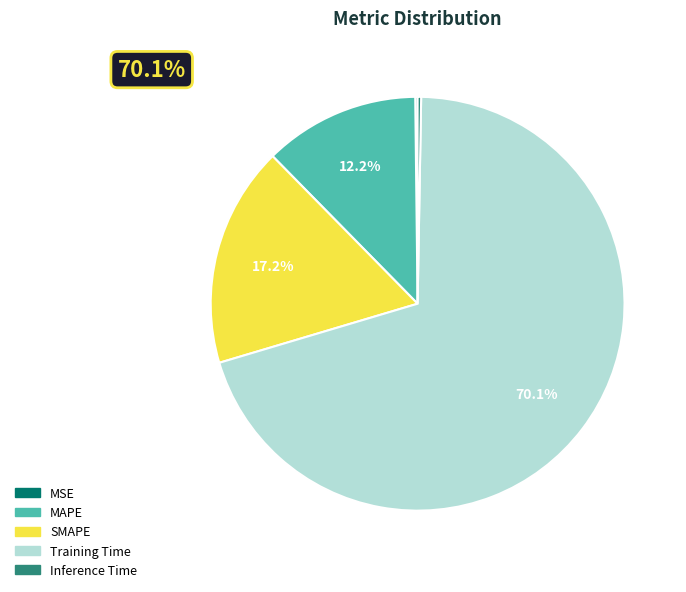

Is it true that Training Time is 70% of the pie?

True